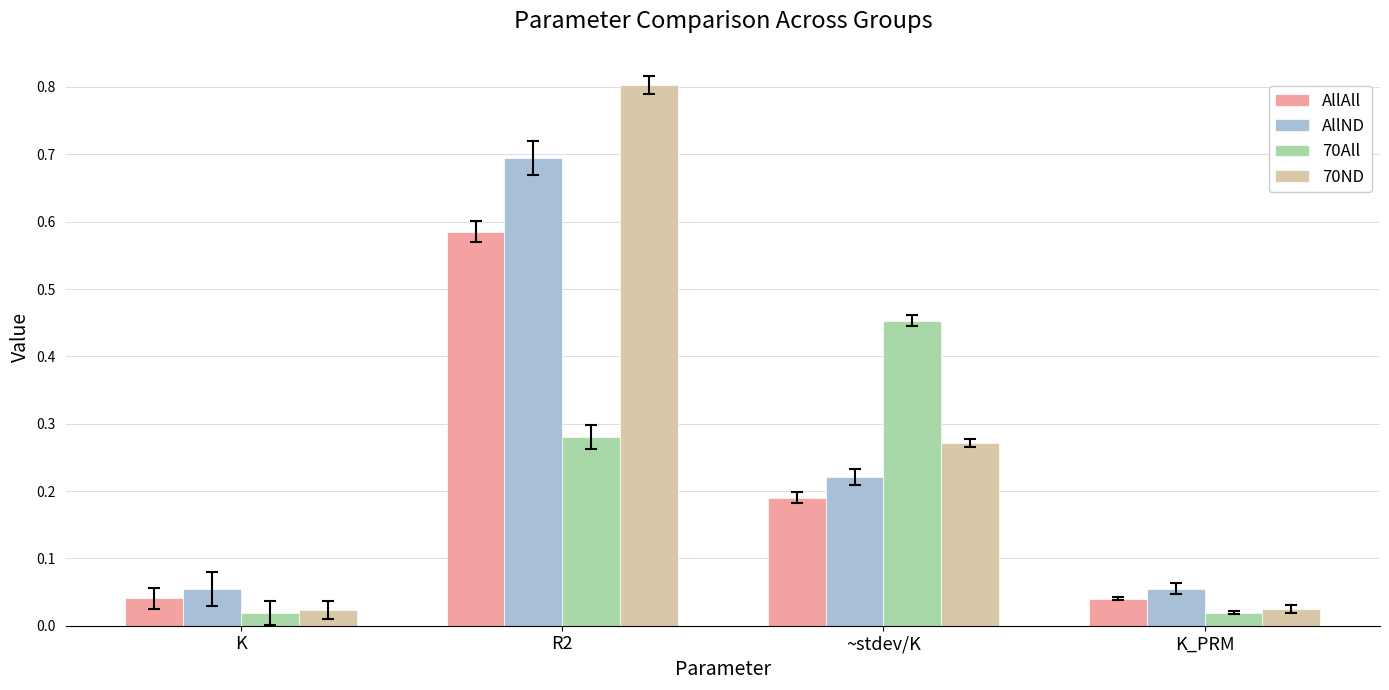

List the series in order of their peak value, lowest first.

70All, AllAll, AllND, 70ND